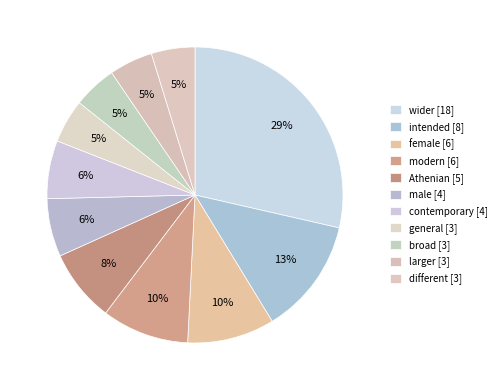

What is the smallest slice in the pie chart?

general